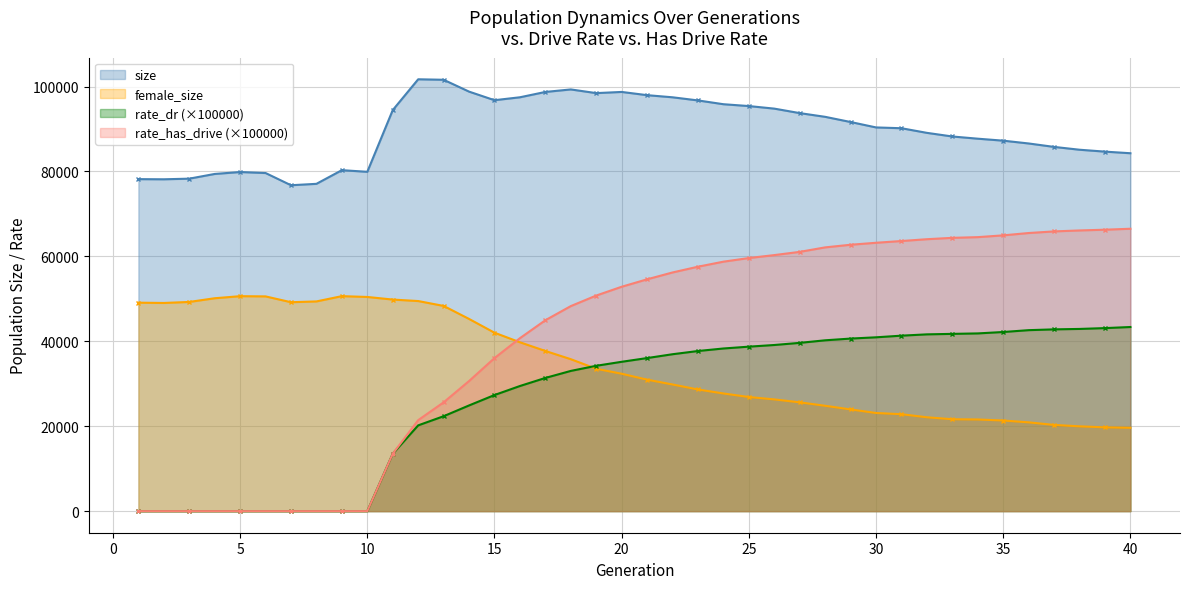

List the series in order of their peak value, highest first.

size, rate_has_drive (×100000), female_size, rate_dr (×100000)